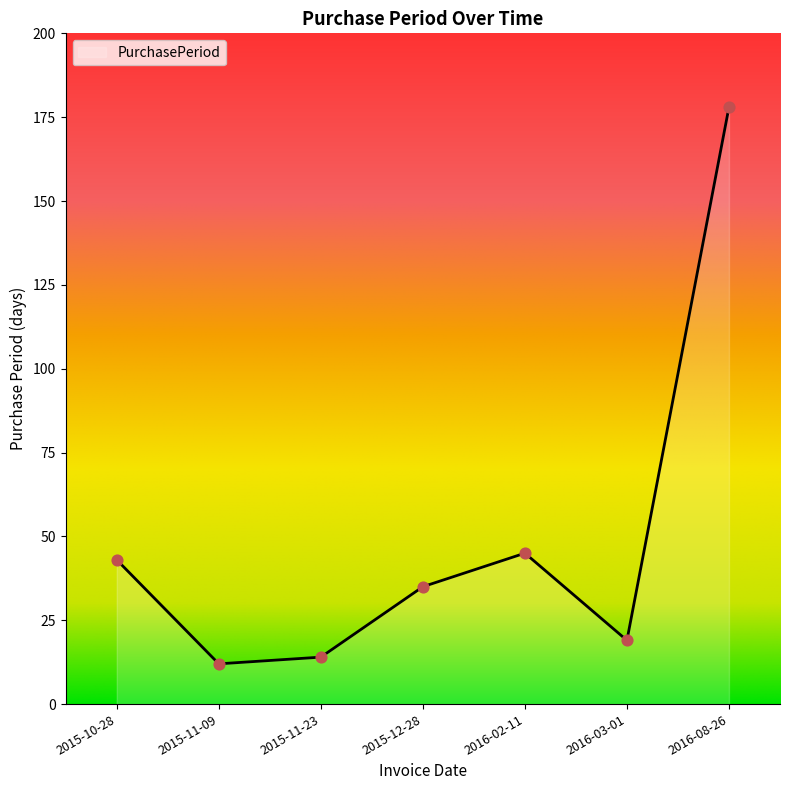

What is the change in value from 2015-10-28 to 2016-08-26?

+135